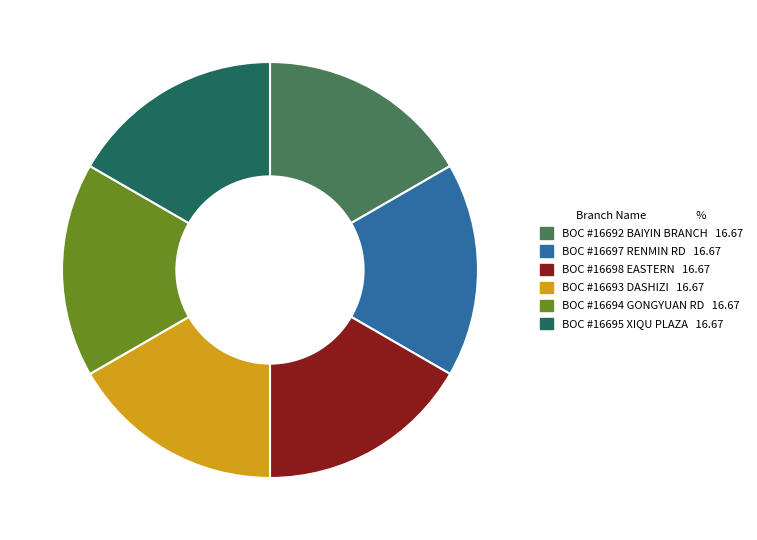

Is there a majority slice in this chart?

No